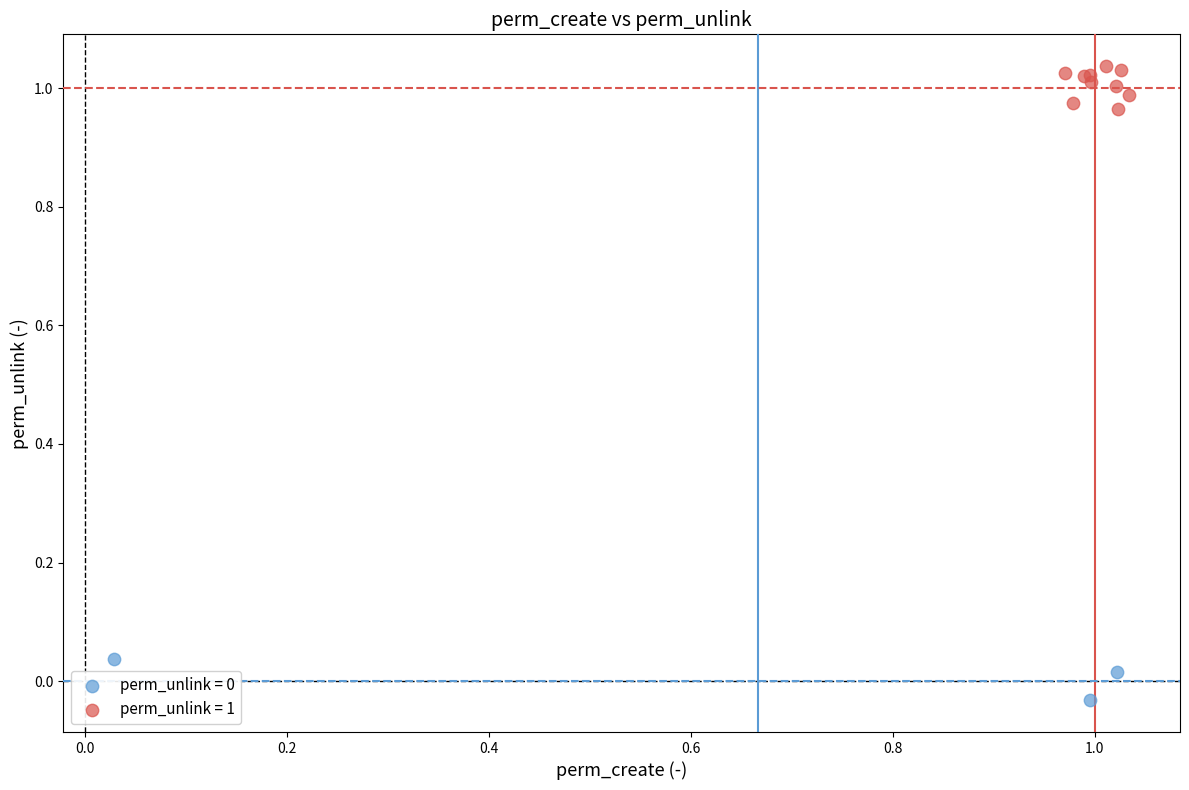

Which series contains the highest Y value?

perm_unlink = 1